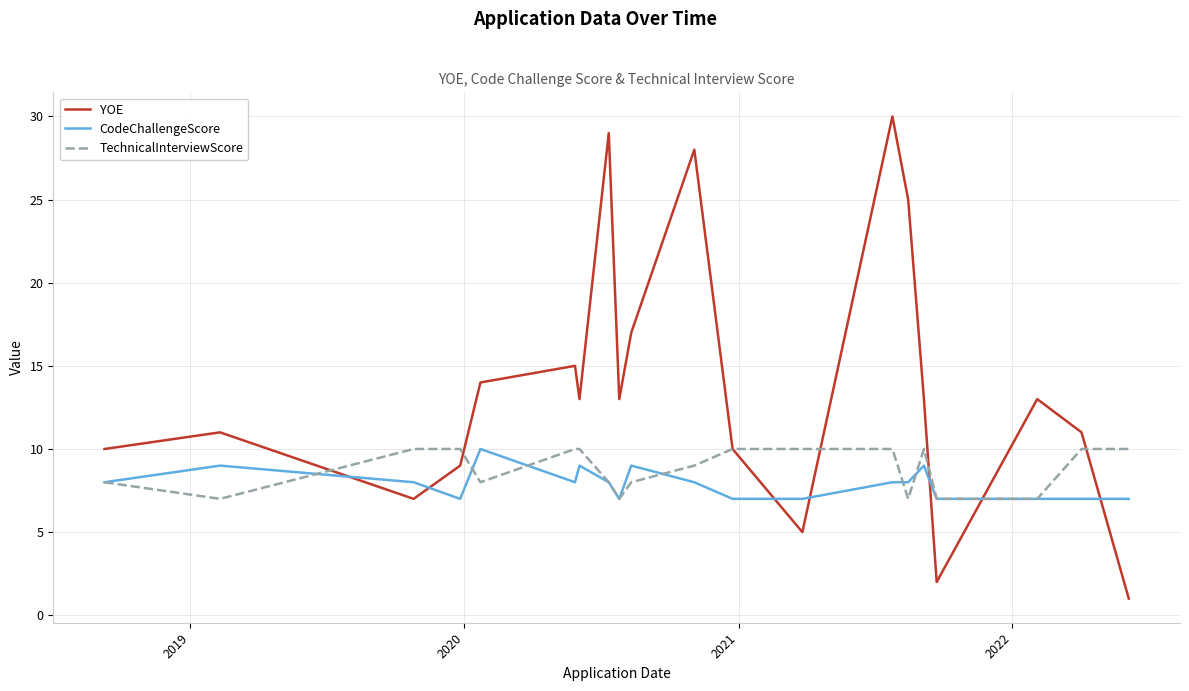

Count the TechnicalInterviewScore values in the range 8 to 10.

15